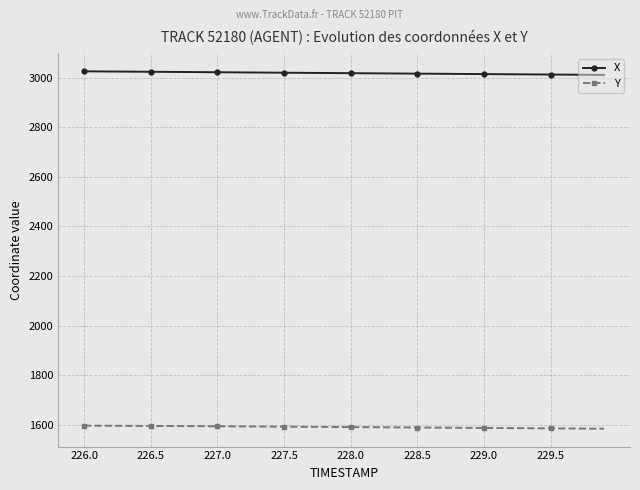

What is the value of the Y point at the 34th from the left?

1586.5